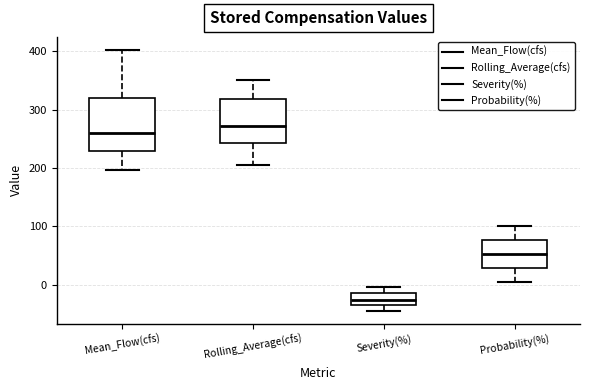

Reading left to right, read every box against the y-axis: the position of its median line, the range the box covers, and the ends of its whiskers. The values are not printed on the chart, so give them approximately, as read against the axis.

Mean_Flow(cfs): median 260, box 230 to 320, whiskers 200 to 400
Rolling_Average(cfs): median 270, box 240 to 320, whiskers 200 to 350
Severity(%): median -30 (inside the box), box -30 to -10, whiskers -40 to 0
Probability(%): median 50, box 30 to 80, whiskers 0 to 100